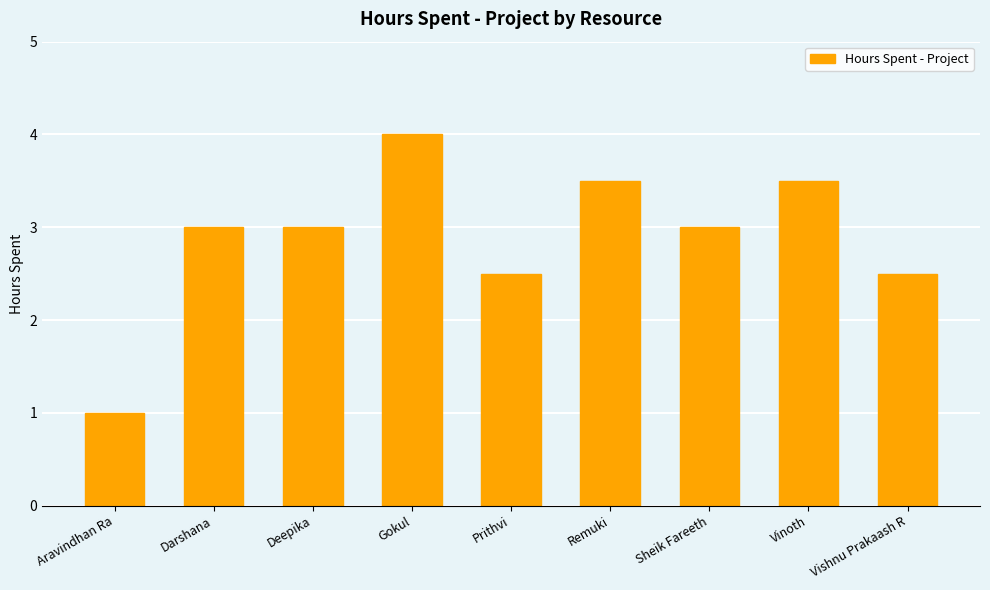

How many data points does each series have?

9